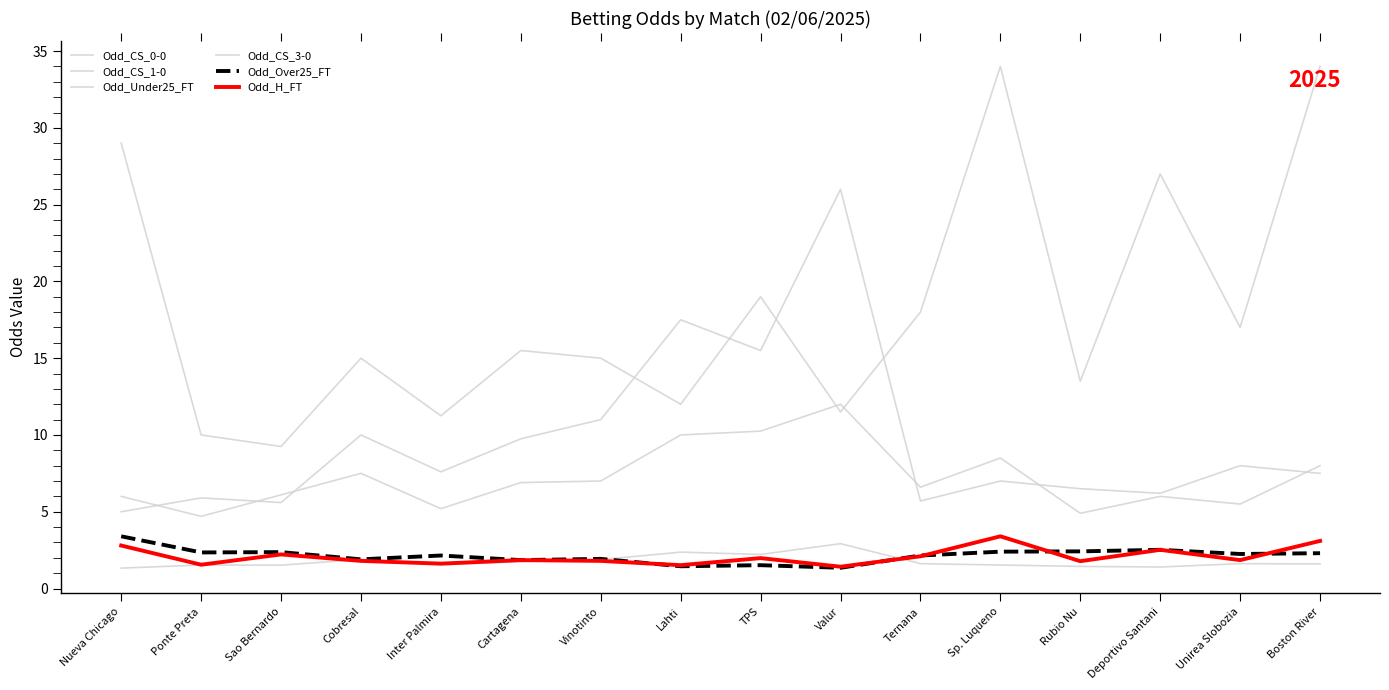

What position from the right is Lahti?

9